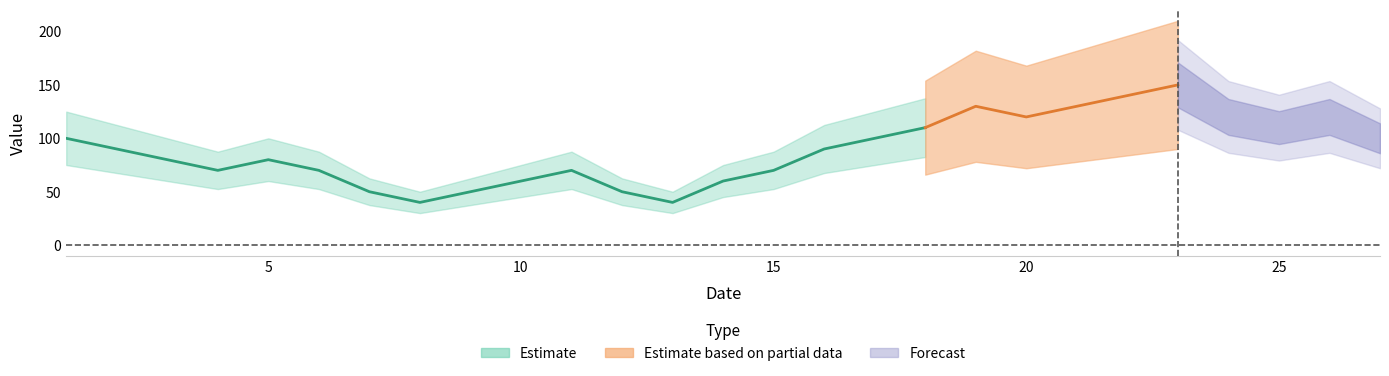

Reading left to right, list all the values displayed in this chart.

100	90	80	70	80	70	50	40	50	60	70	50	40	60	70	90	100	110	130	120	130	140	150	120	110	120	100